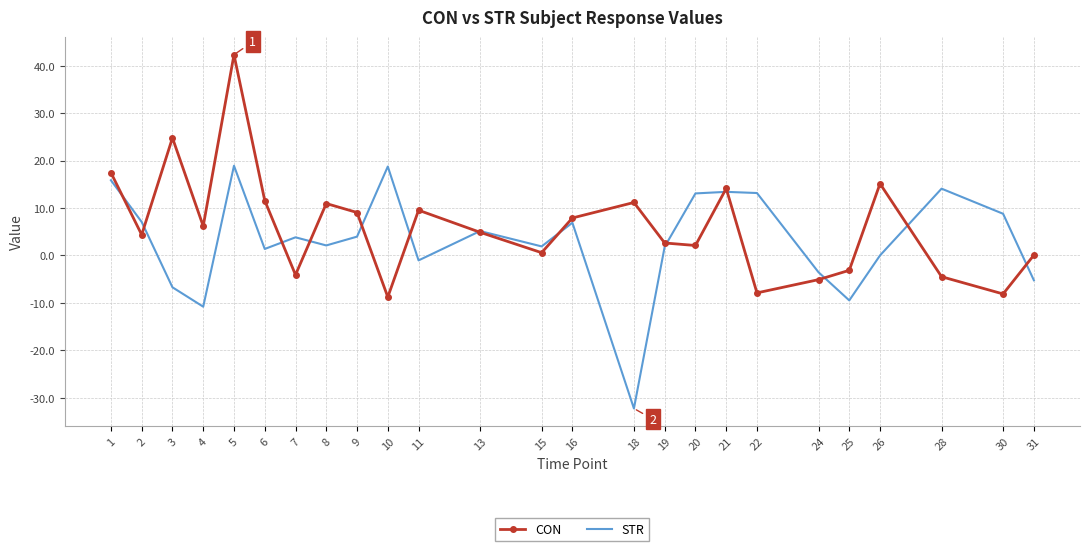

What is the spread (max minus min) of values at 9?

5.1